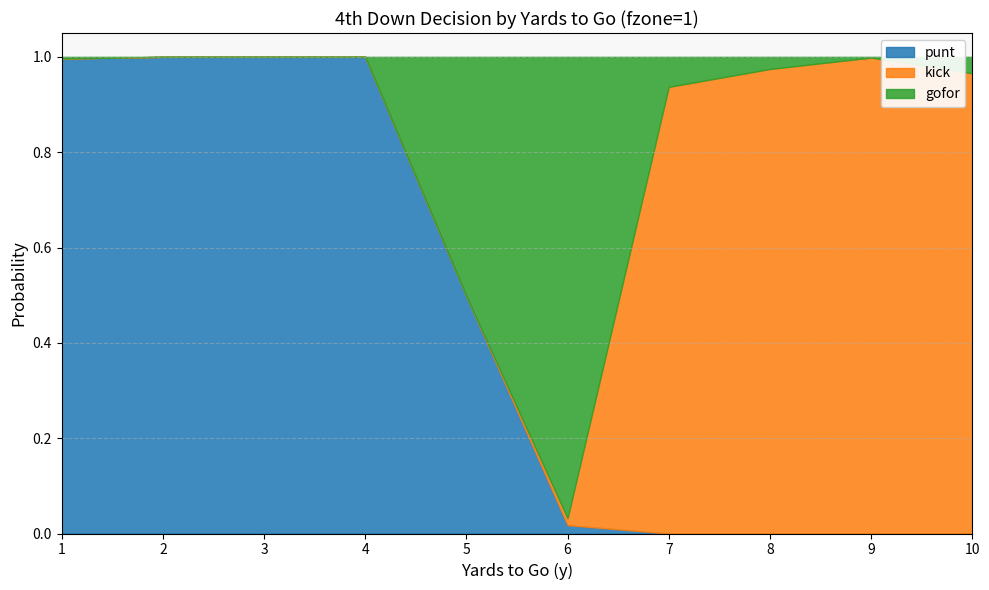

At which label is kick closest to 0?

1